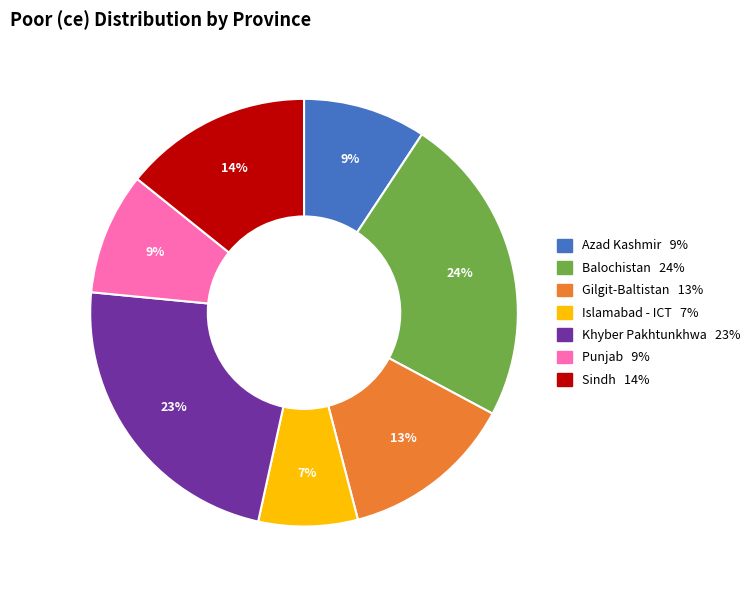

Which slice is the smallest?

Islamabad - ICT